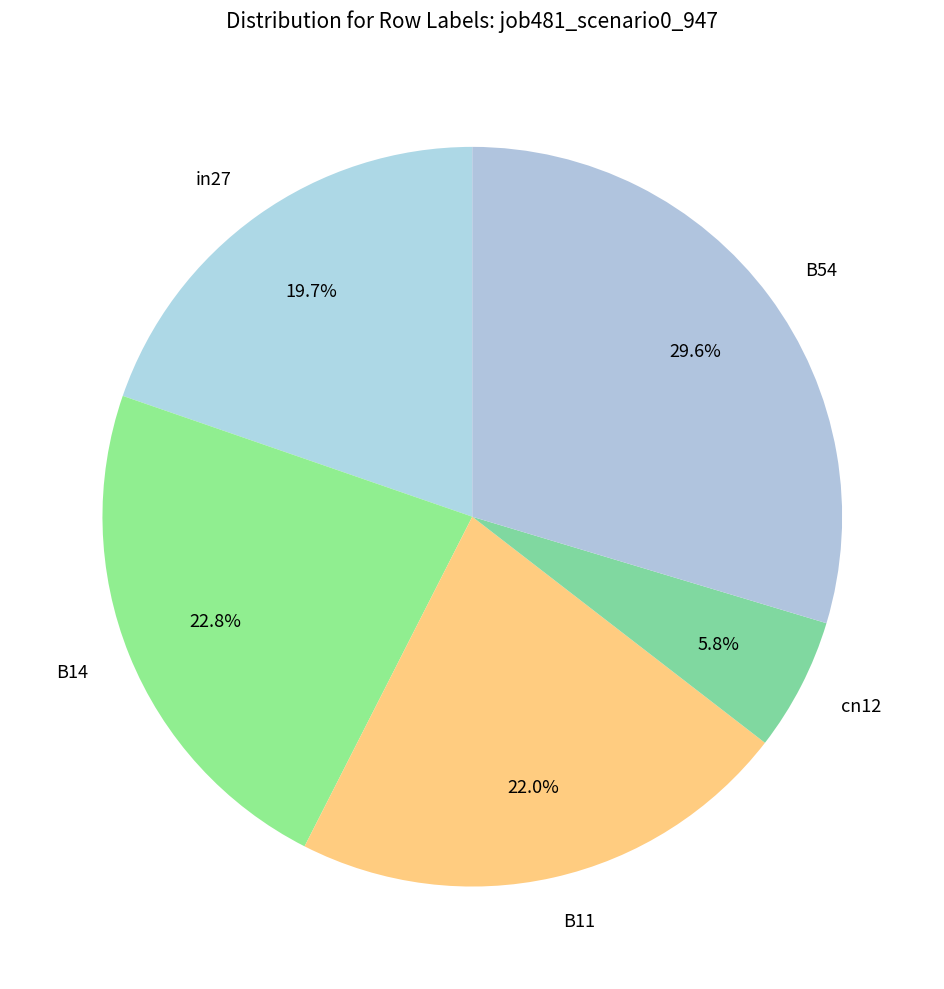

To the nearest percent, what is the difference between the largest and smallest slice percentages?

24%